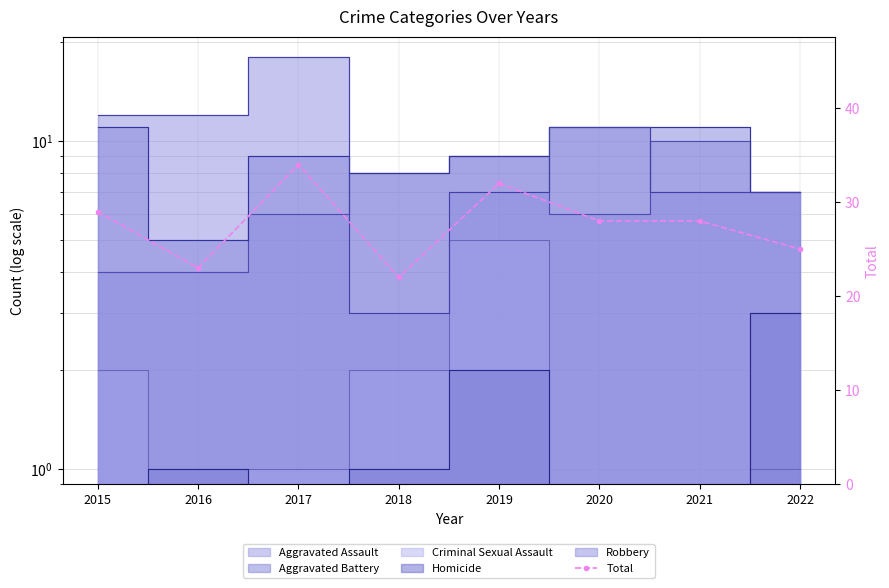

What is the greatest value displayed?

34